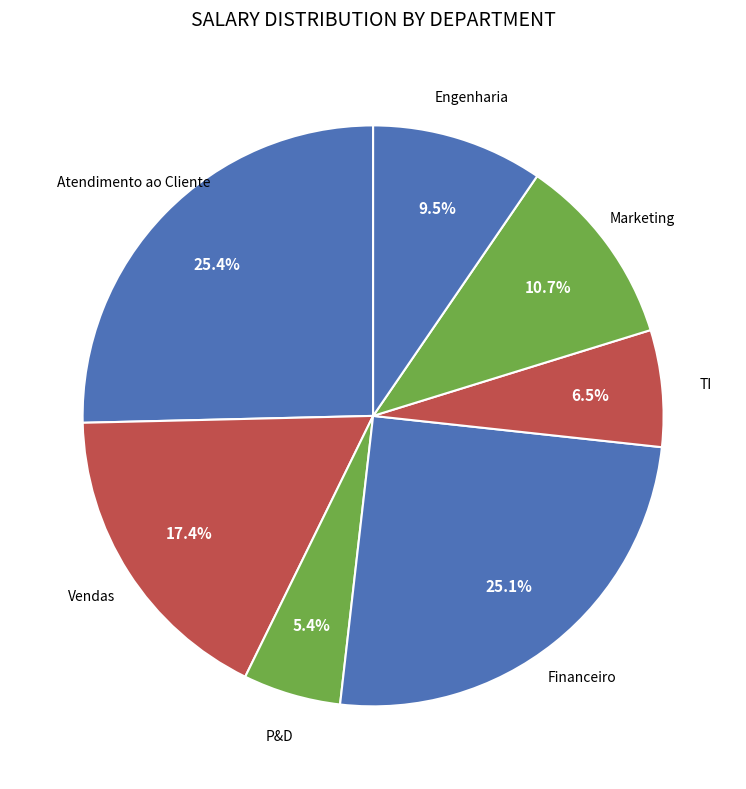

Which category has the biggest portion of the pie?

Atendimento ao Cliente